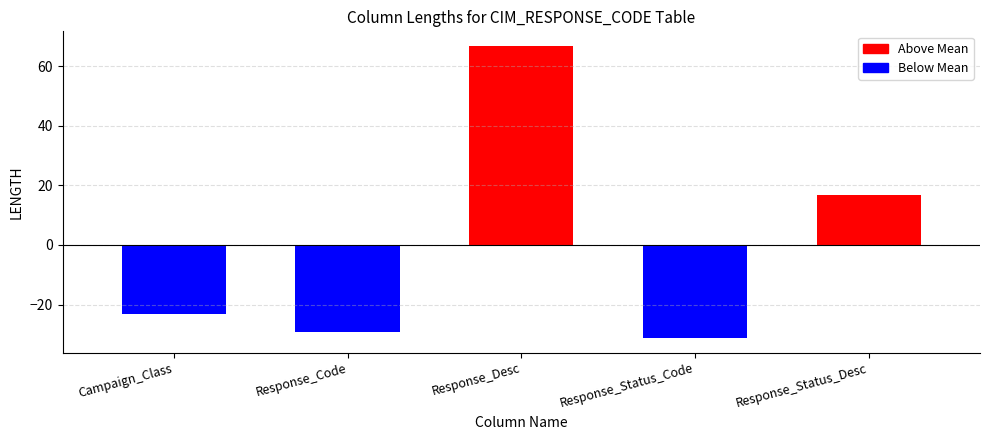

Is it true that the value at Campaign_Class is -23.2?

True